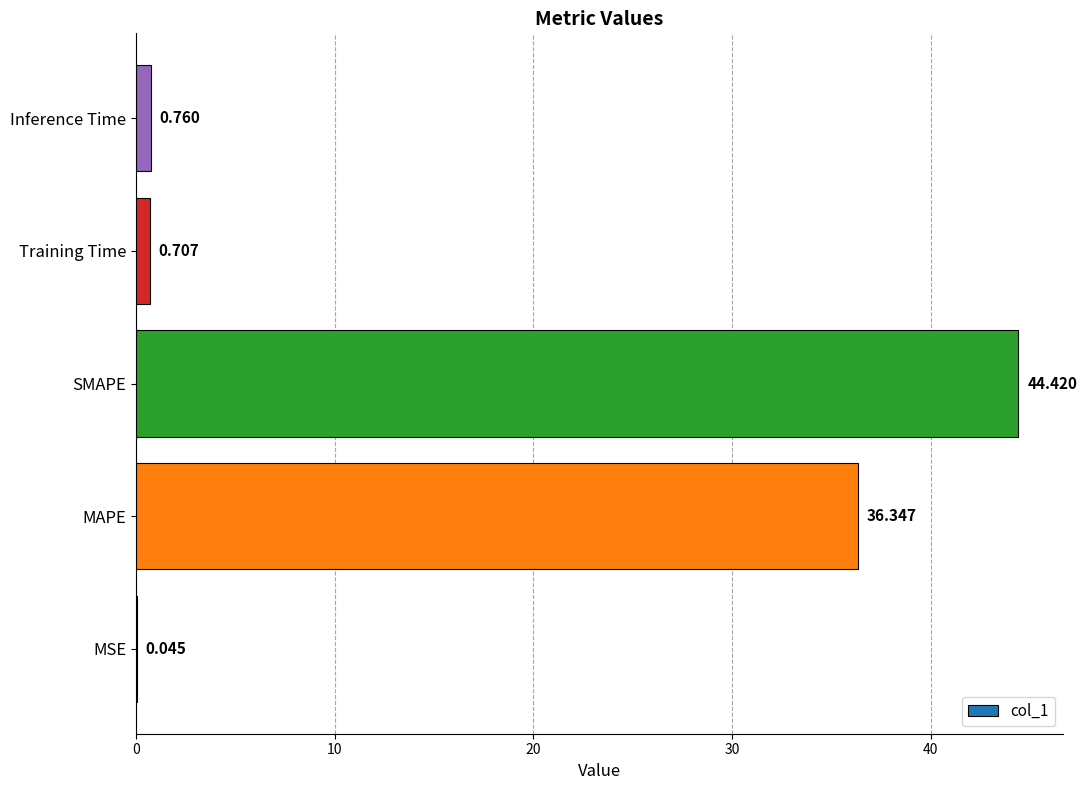

Which label corresponds to the largest value in the chart?

SMAPE